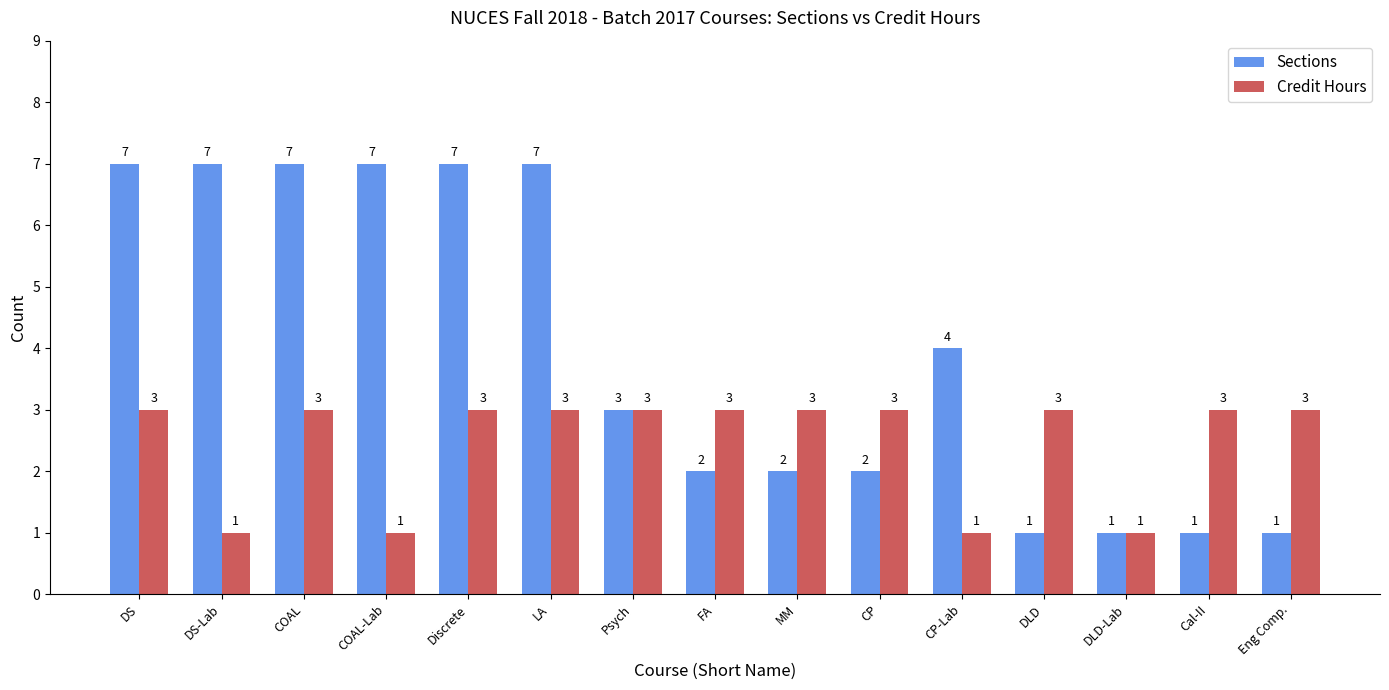

The value of Sections at MM is 1. True or false?

False